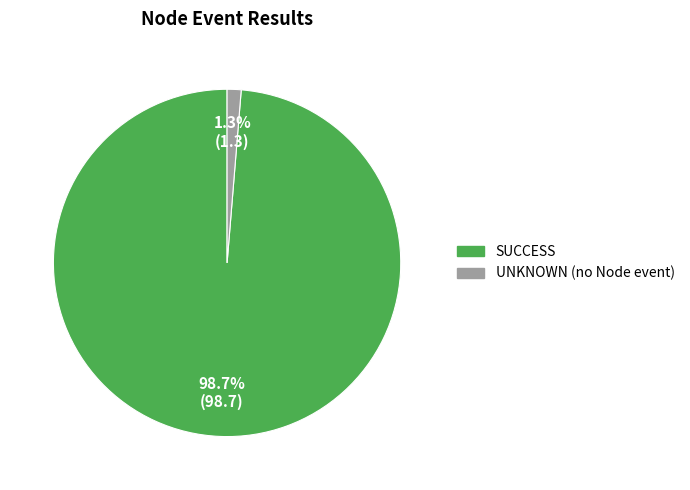

Do UNKNOWN (no Node event) and SUCCESS together represent more than half of the pie?

Yes